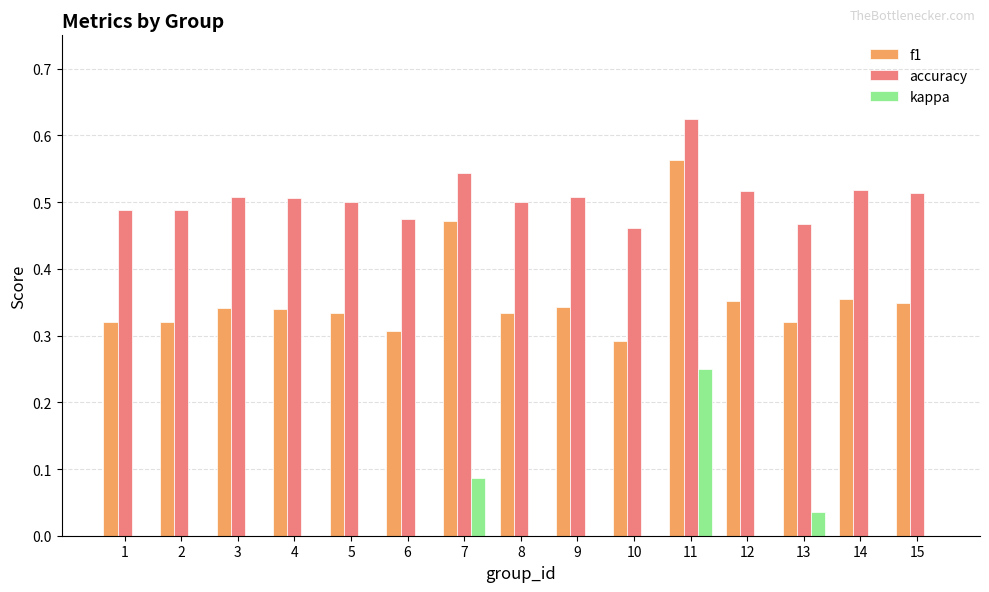

What is the total value across all series at 9?

0.9